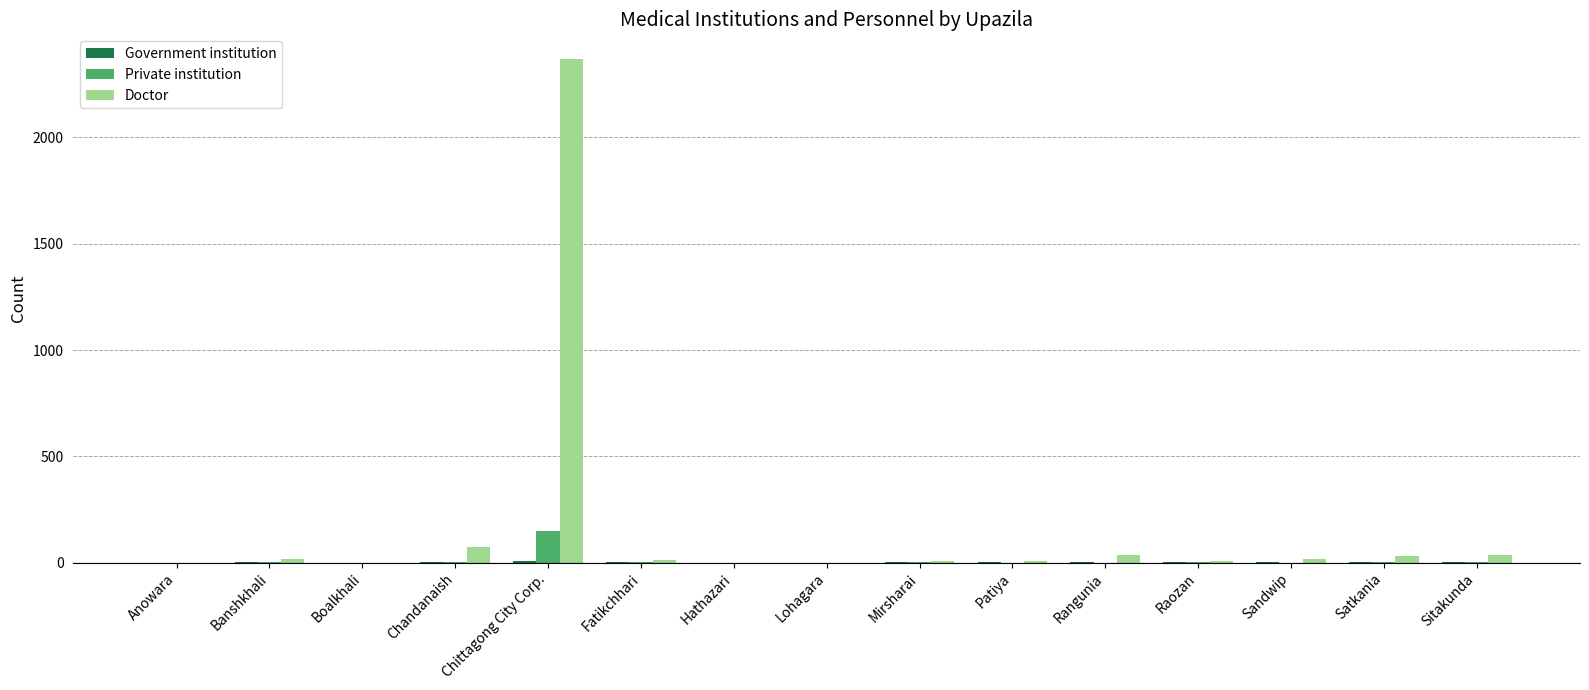

Is it true that Doctor equals 74 at Chandanaish?

True